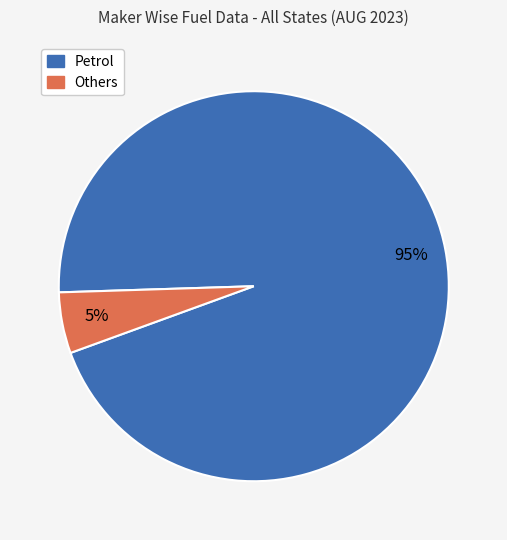

To the nearest percent, what is the average slice percentage?

50%